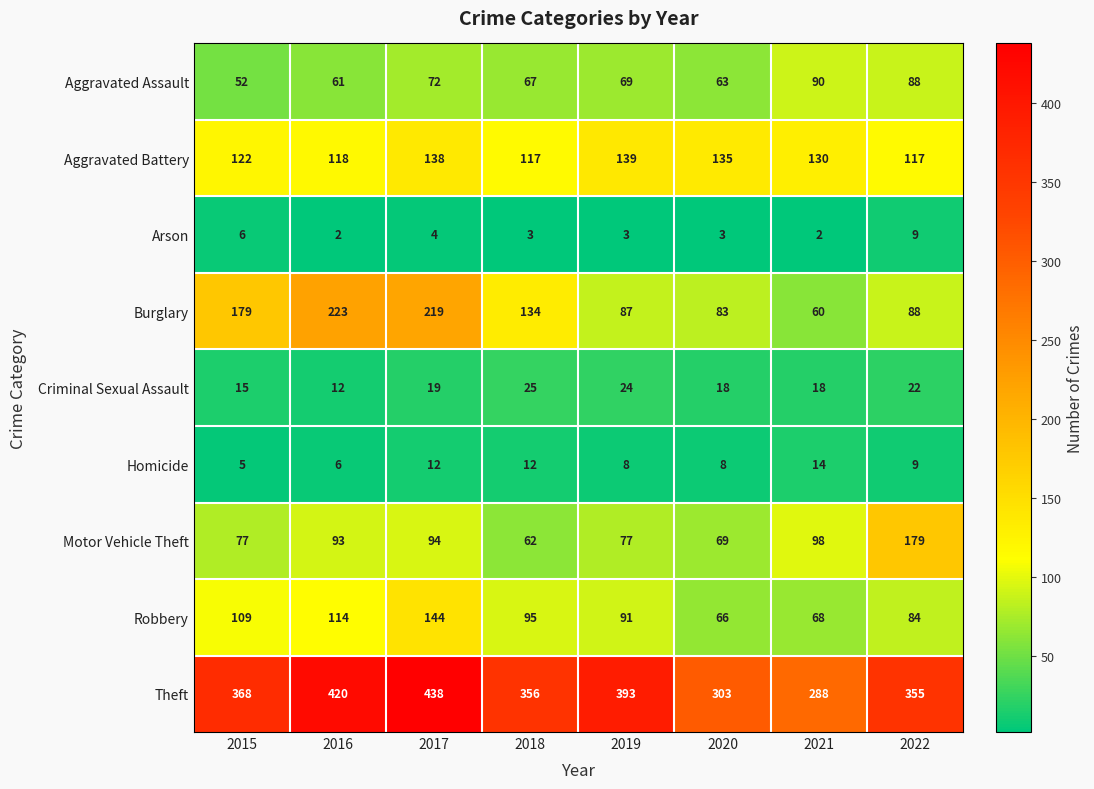

Is it true that Burglary equals 31 at 2021?

False